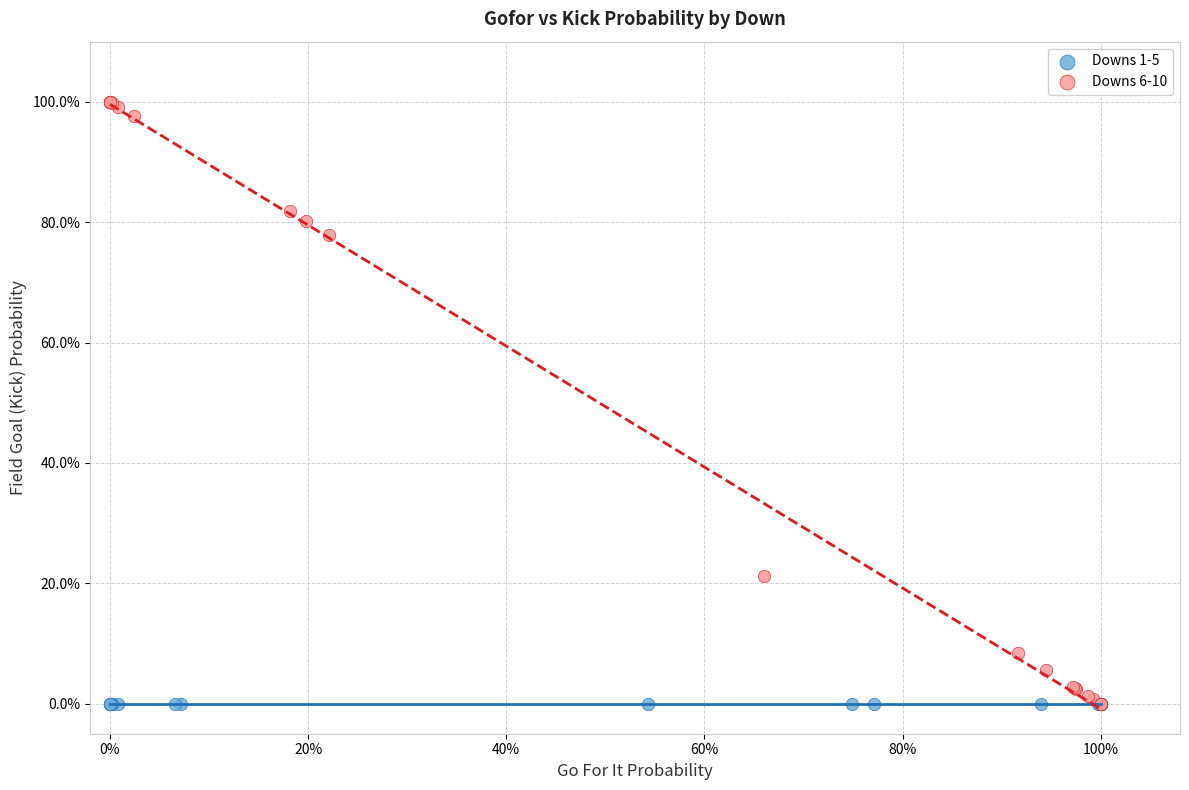

What are all the series names shown in the legend?

Downs 1-5, Downs 6-10